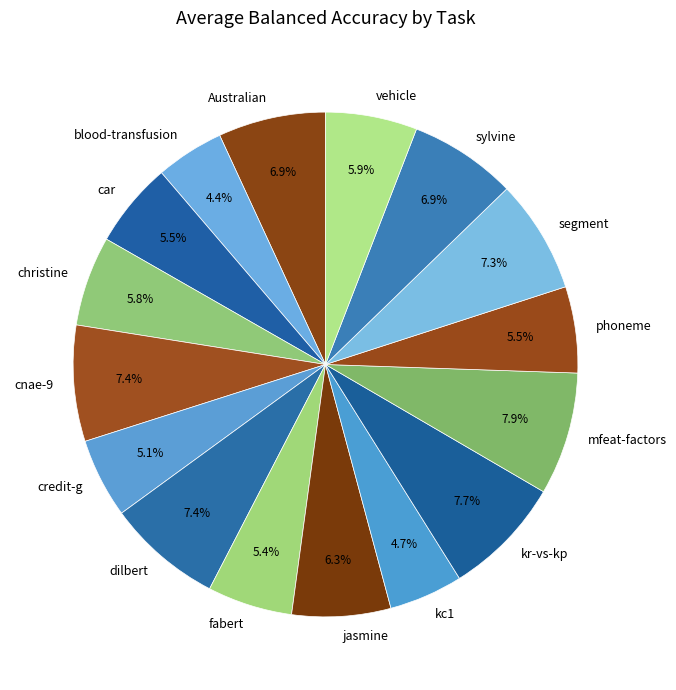

Is there any slice that represents more than half of the pie?

No